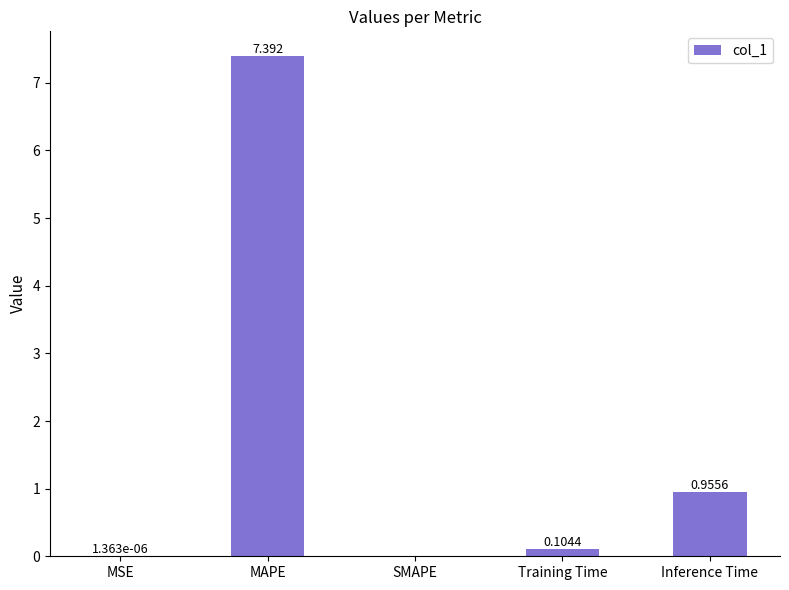

At which label is the value closest to 3?

Inference Time